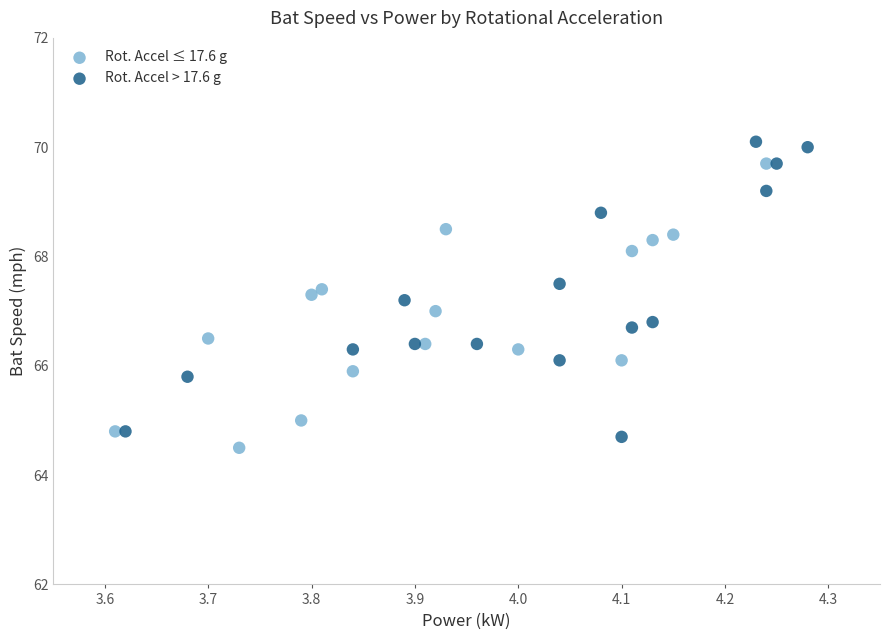

Which series contains the highest Y value?

Rot. Accel > 17.6 g